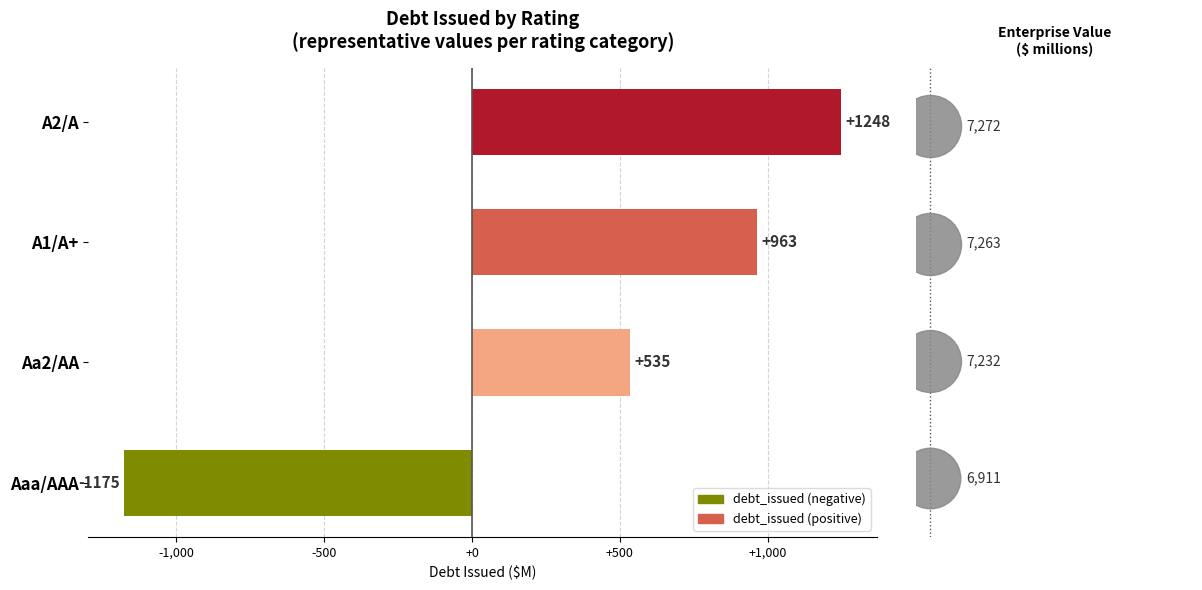

Which has a higher value, Aaa/AAA or A1/A+?

A1/A+